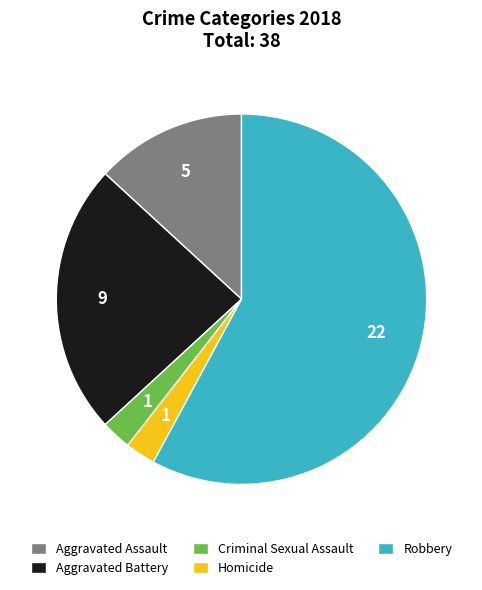

Does Robbery account for over 50% of the chart?

Yes